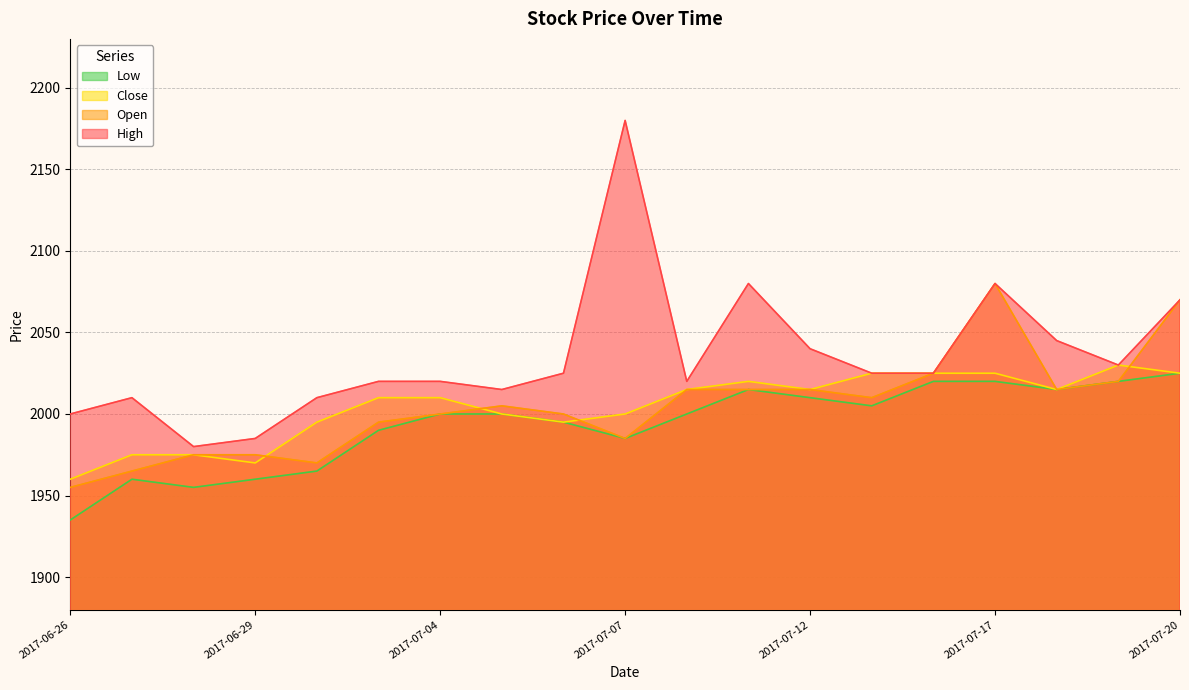

The Open series shows 2015 at 2017-07-18. True or false?

True